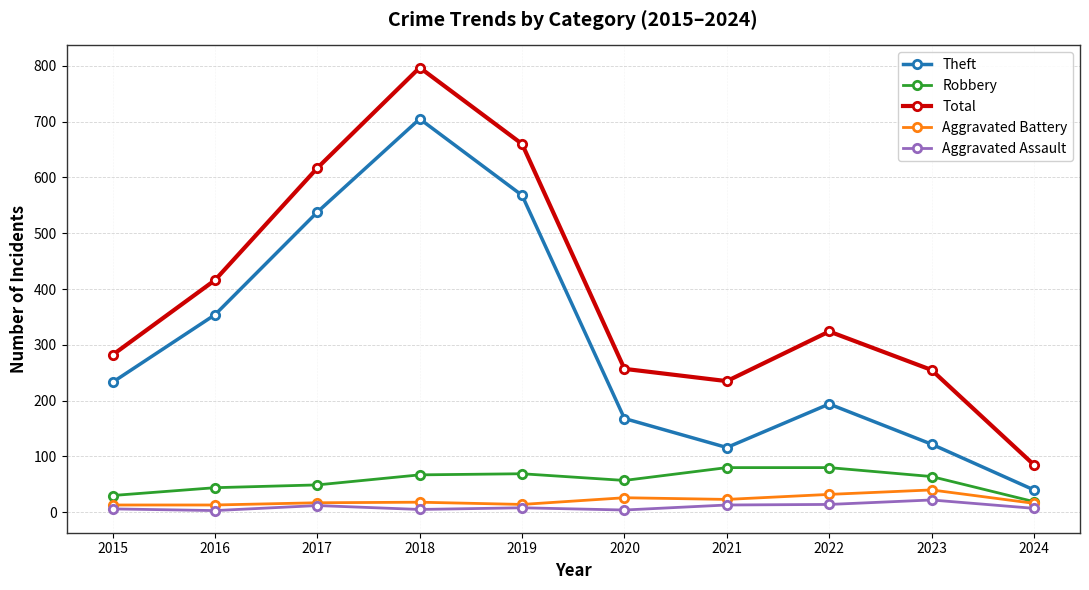

What is the value of the Aggravated Assault point at the 2nd from the left?

3